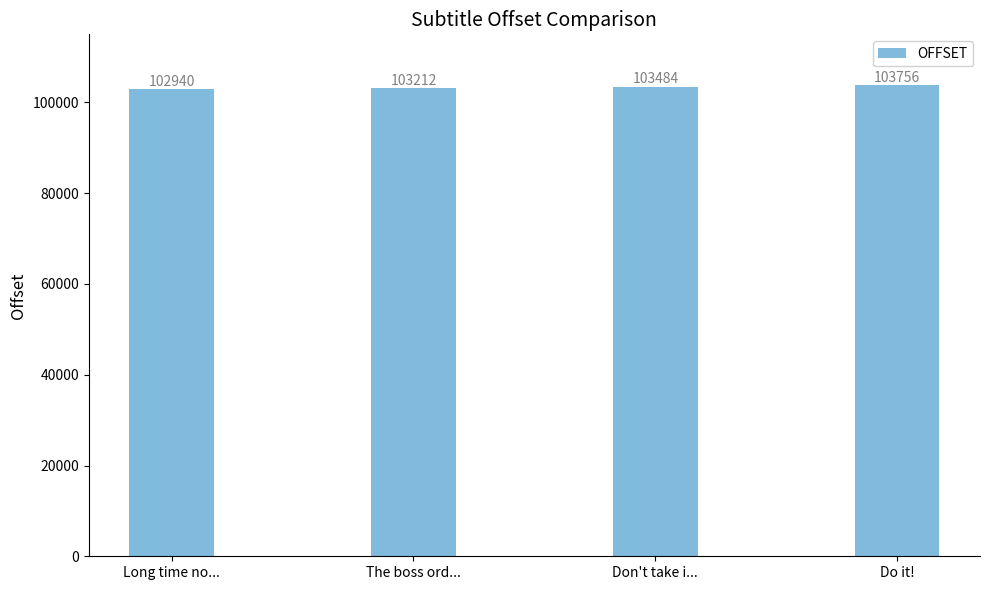

List the labels in order of value, largest first.

Do it!, Don't take i..., The boss ord..., Long time no...